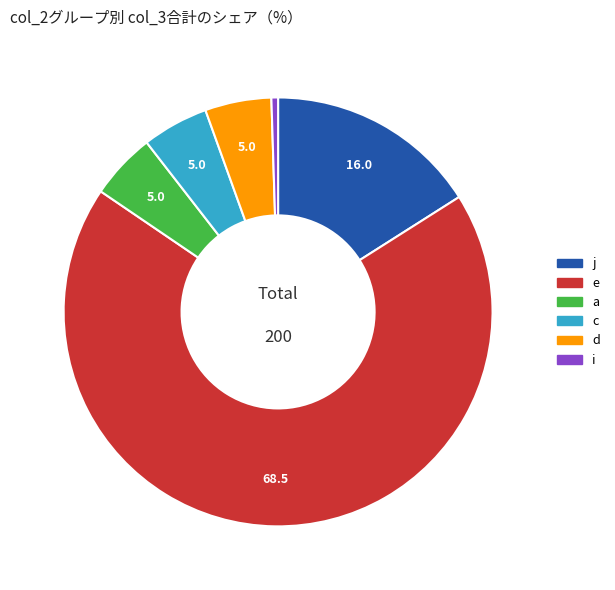

Is there a majority slice in this chart?

Yes